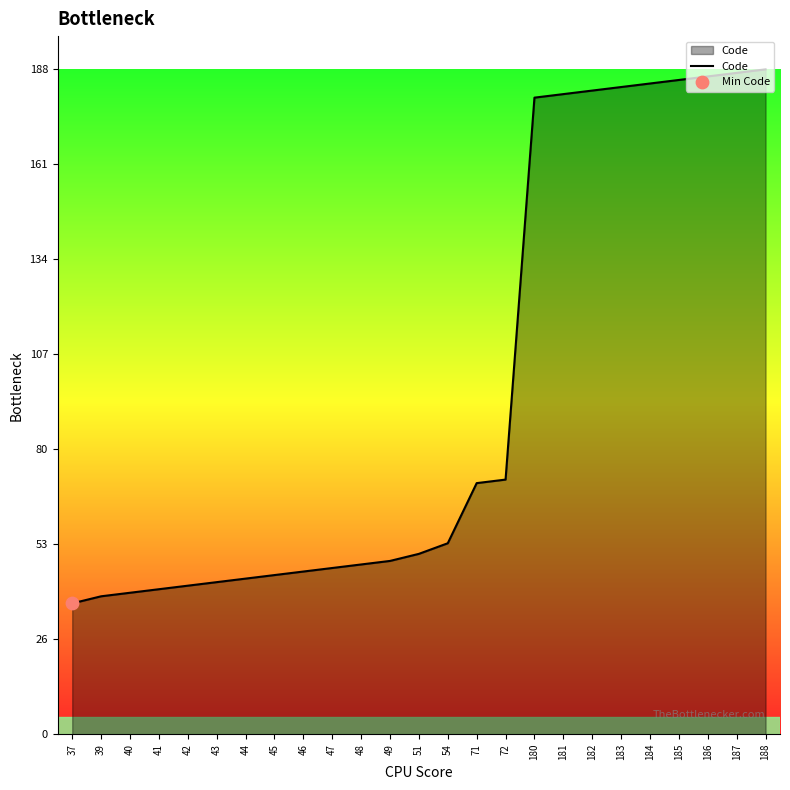

What is the ratio of the value at 44 to the value at 48?

0.9